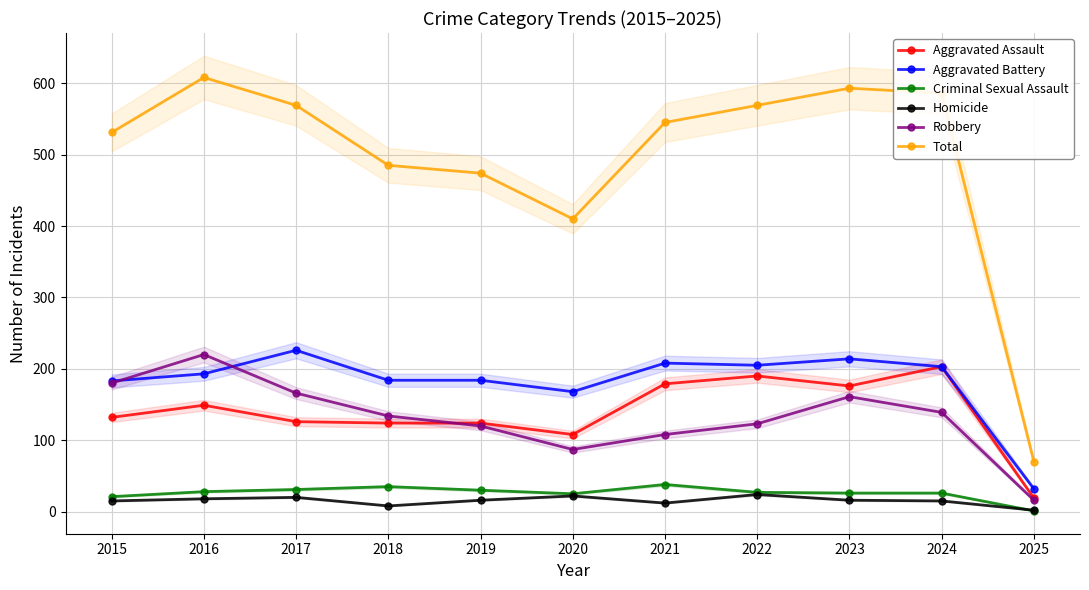

Reading left to right, transcribe all the data shown in this chart.

Aggravated Assault: 132	149	126	124	124	108	179	190	176	203	19
Aggravated Battery: 183	193	226	184	184	168	208	205	214	203	32
Criminal Sexual Assault: 21	28	31	35	30	25	38	27	26	26	1
Homicide: 15	18	20	8	16	22	12	24	16	15	2
Robbery: 180	220	166	134	120	87	108	123	161	139	16
Total: 531	608	569	485	474	410	545	569	593	586	70